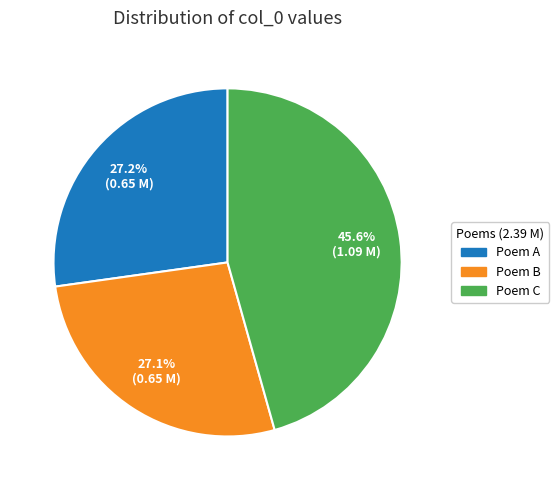

Count the number of slices in the pie.

3